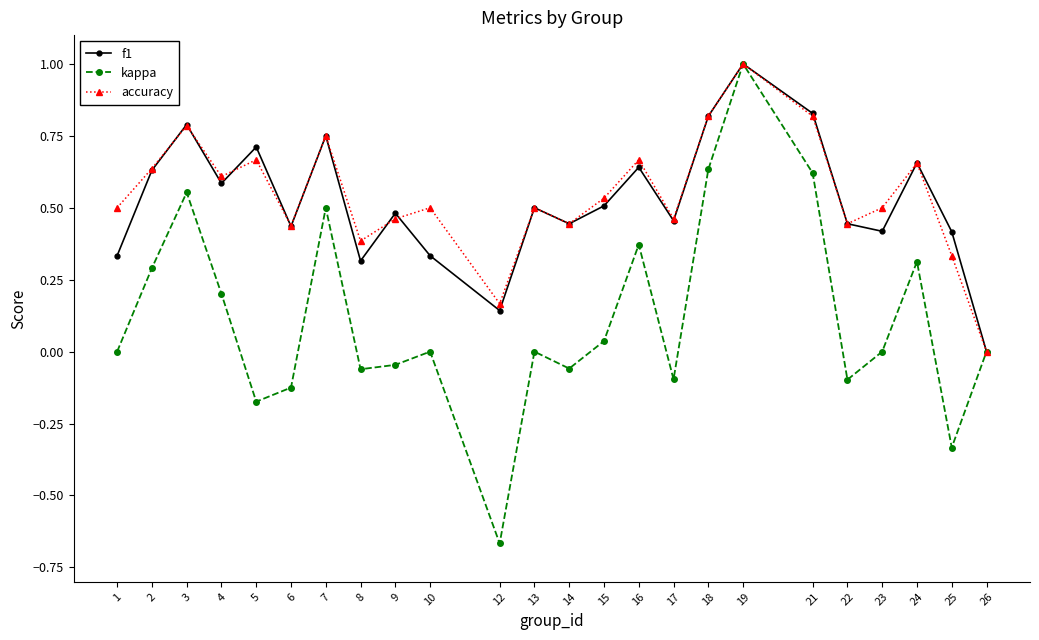

What is the value of the accuracy point at the 18th from the left?

1.0